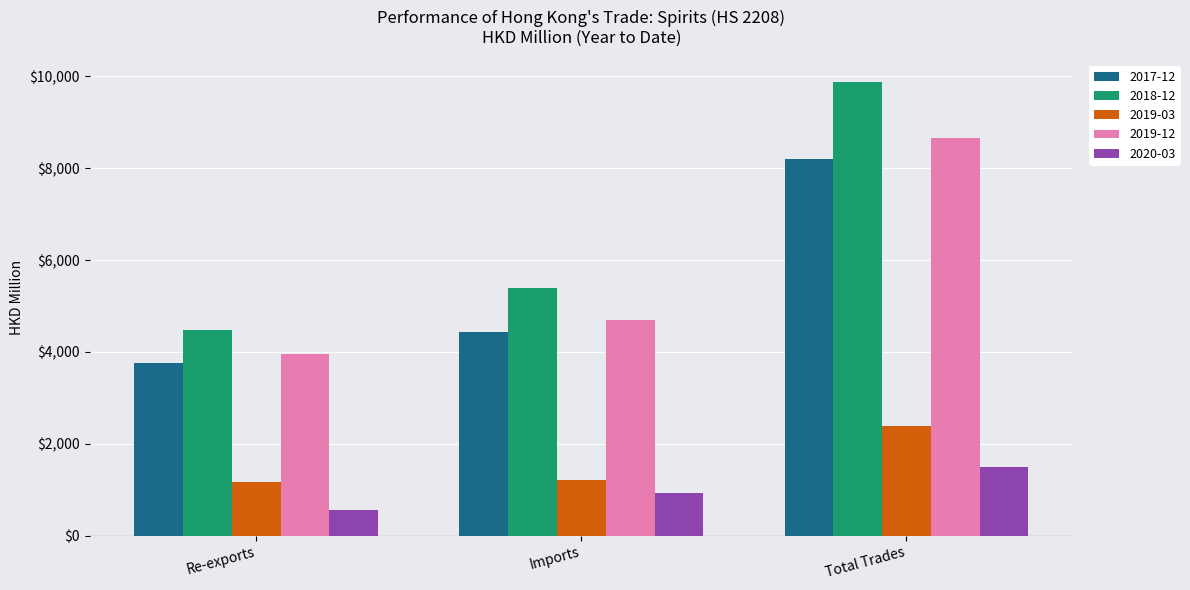

Count the number of data series in this chart.

5